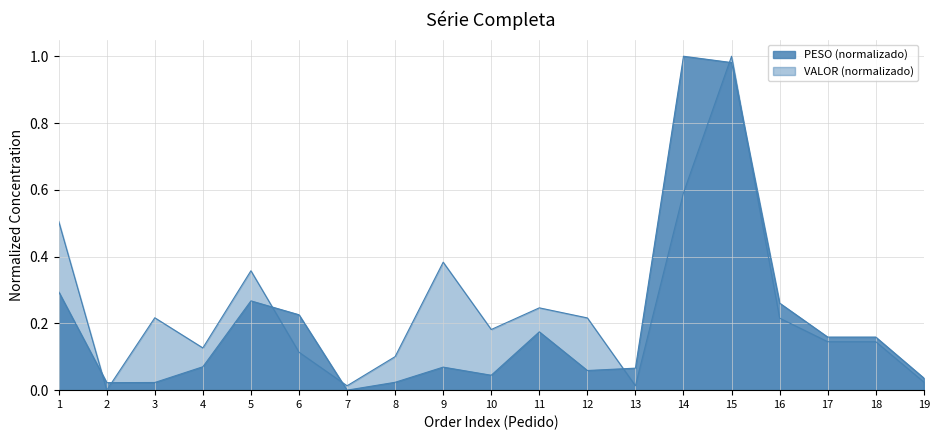

At which label is VALOR closest to 0?

2